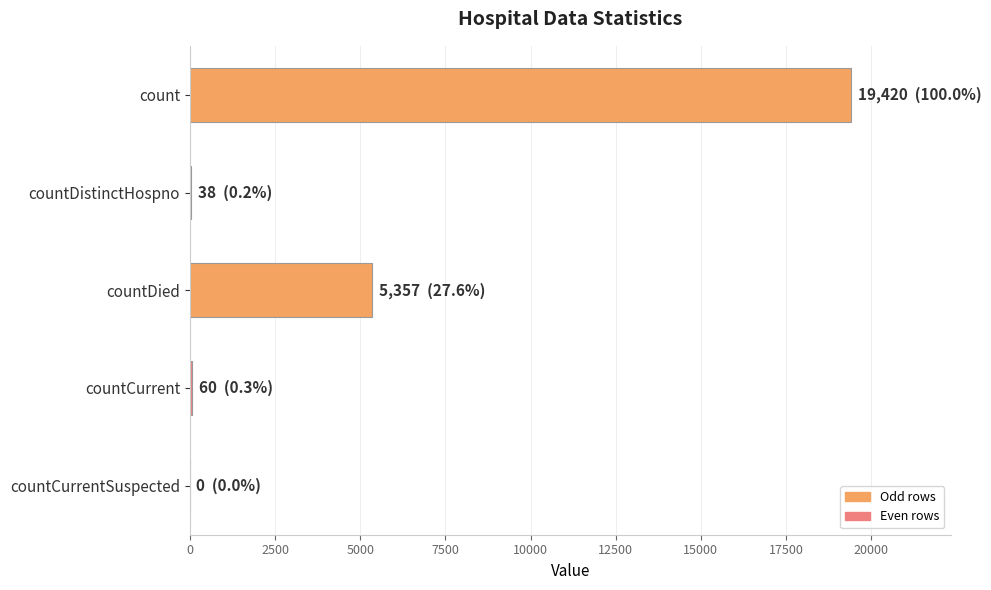

What is the greatest value displayed?

19420